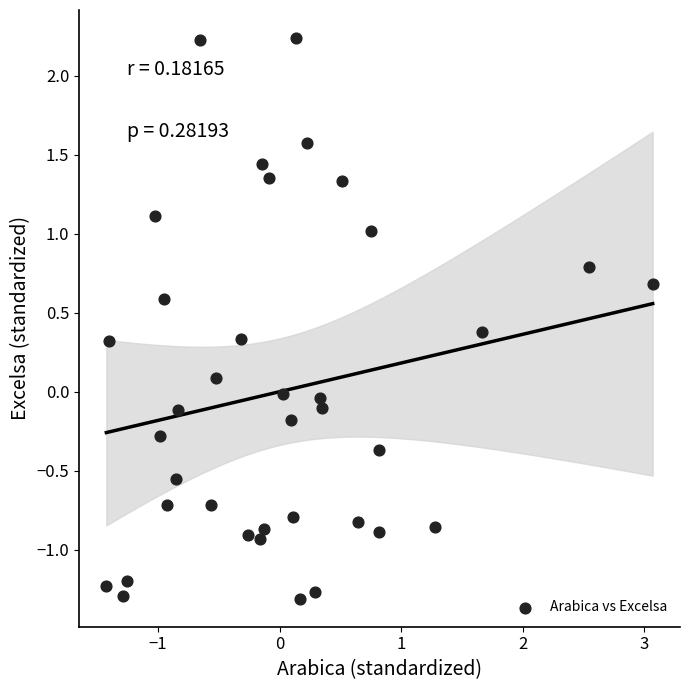

What is the range of Y values (max minus min)?

3.5